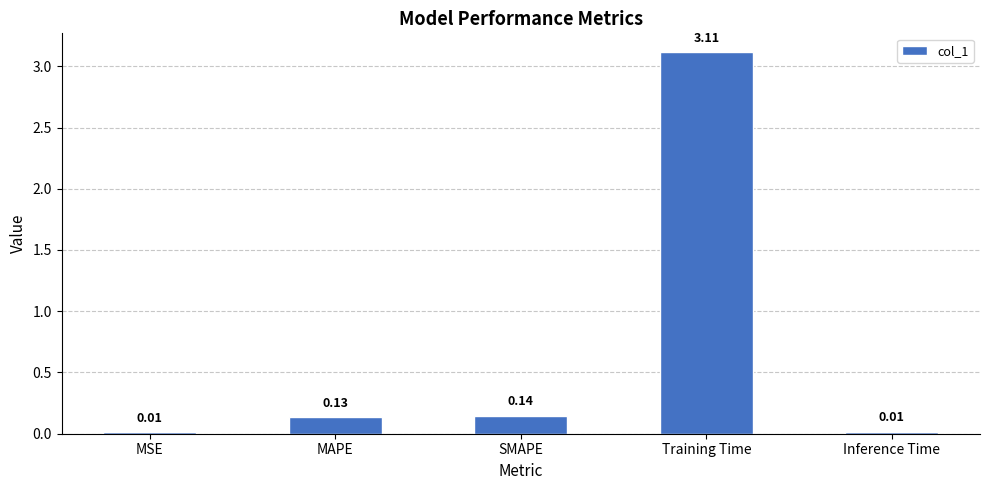

Which has a higher value, MSE or SMAPE?

SMAPE